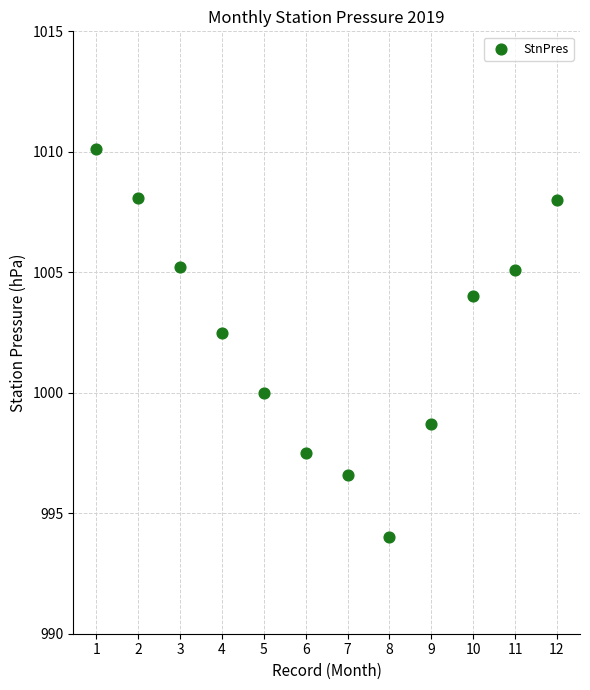

What Y value in the scatter plot is closest to 1002?

1002.5